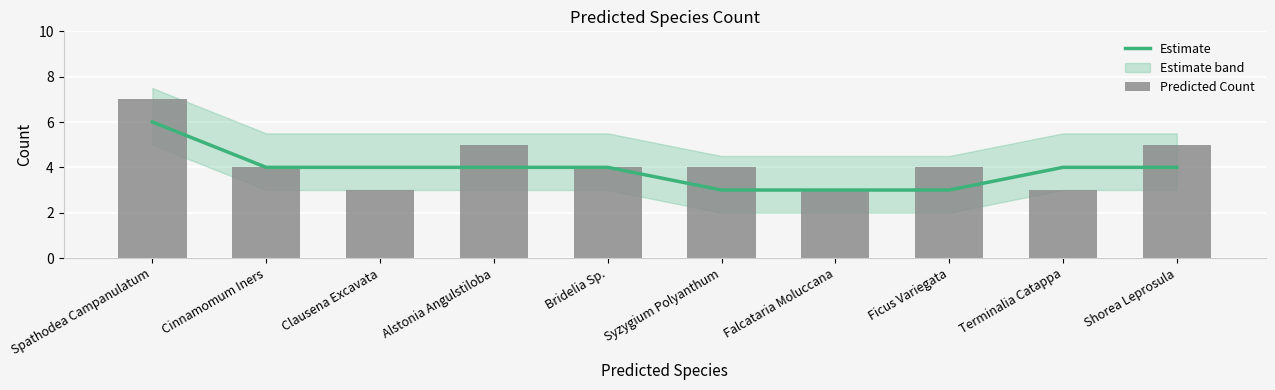

Reading left to right, list all the values displayed in this chart.

Estimate: Spathodea Campanulatum=6	Cinnamomum Iners=4	Clausena Excavata=4	Alstonia Angulstiloba=4	Bridelia Sp.=4	Syzygium Polyanthum=3	Falcataria Moluccana=3	Ficus Variegata=3	Terminalia Catappa=4	Shorea Leprosula=4
Predicted Count: Spathodea Campanulatum=7	Cinnamomum Iners=4	Clausena Excavata=3	Alstonia Angulstiloba=5	Bridelia Sp.=4	Syzygium Polyanthum=4	Falcataria Moluccana=3	Ficus Variegata=4	Terminalia Catappa=3	Shorea Leprosula=5